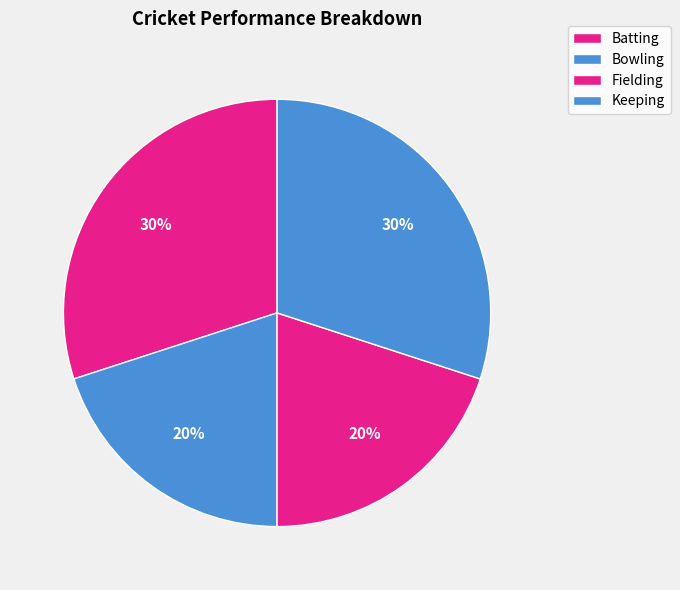

Does any single category account for the majority?

No